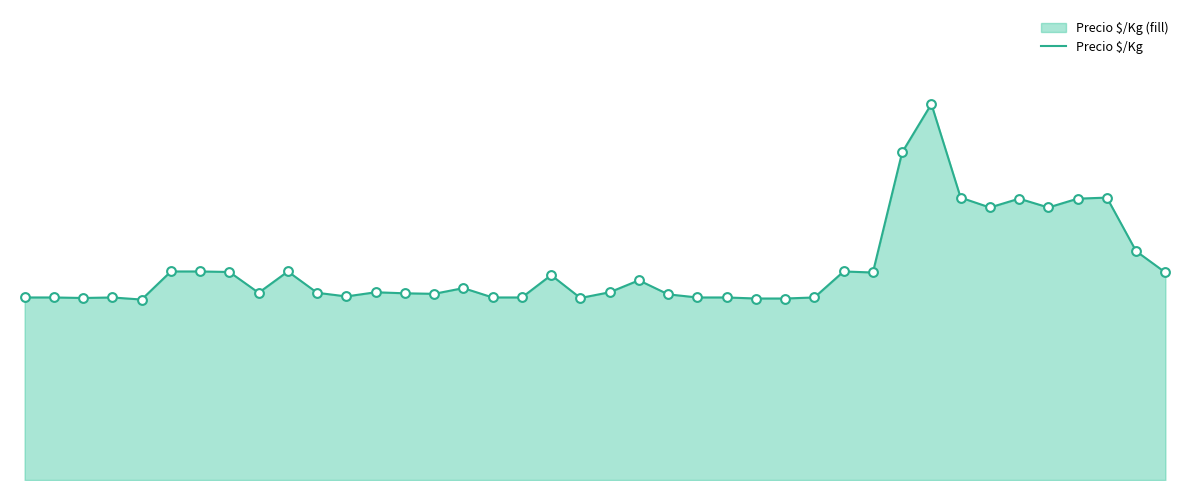

What is the change in value from 20 to 30?

+269